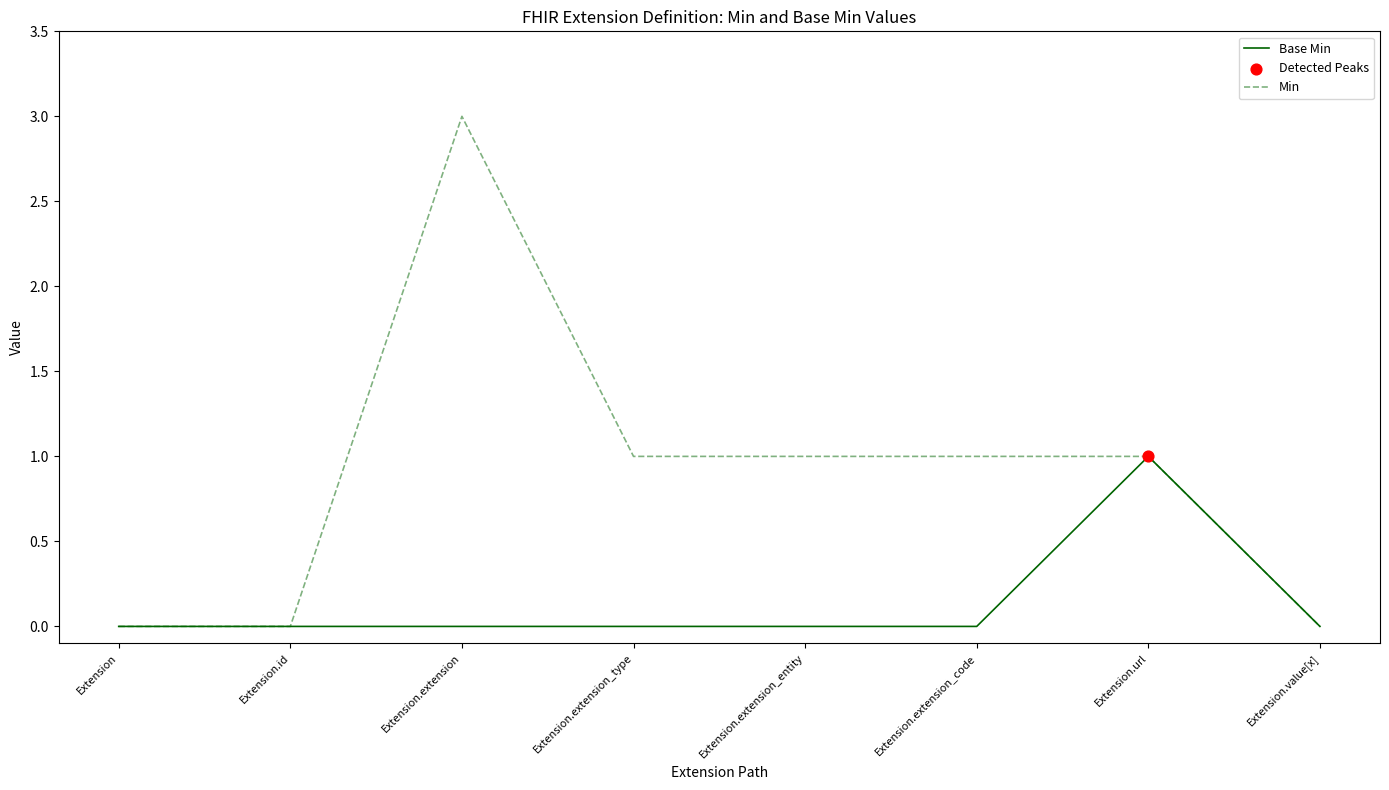

Which series has the largest total across all categories?

Min